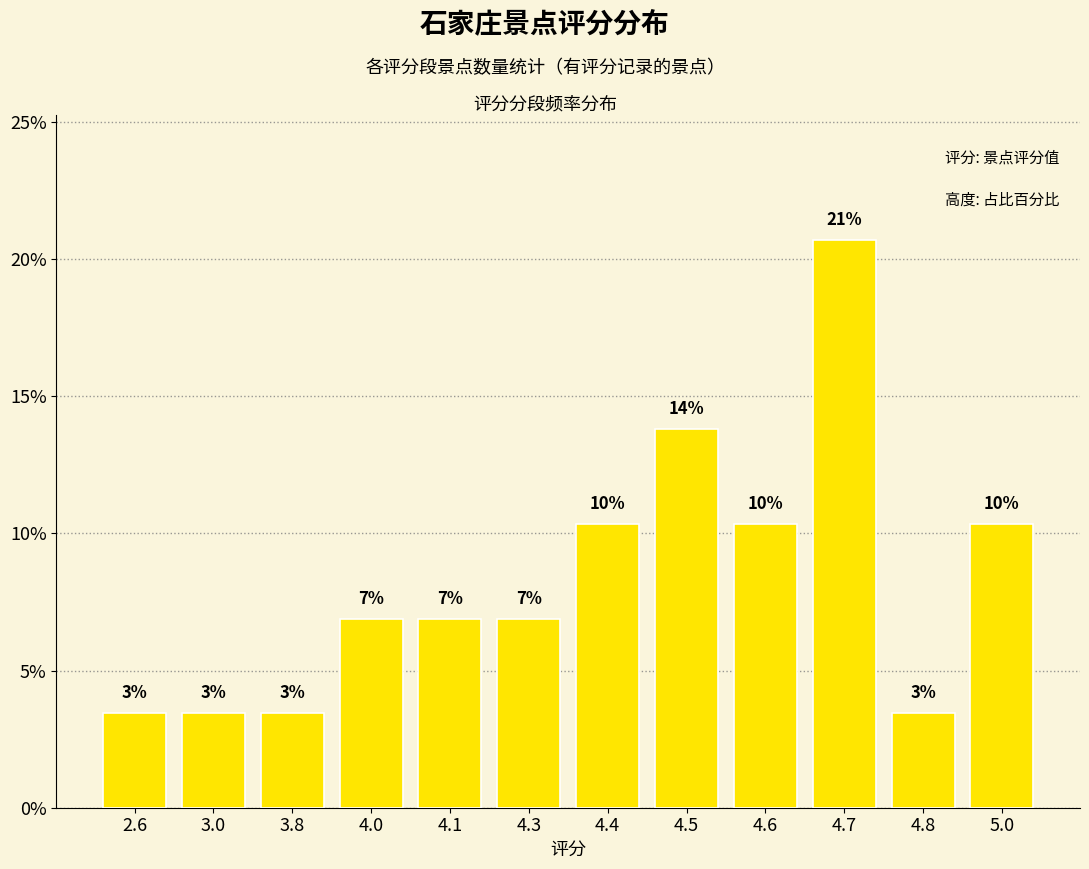

Between 4.3 and 4.8, which is larger?

4.3